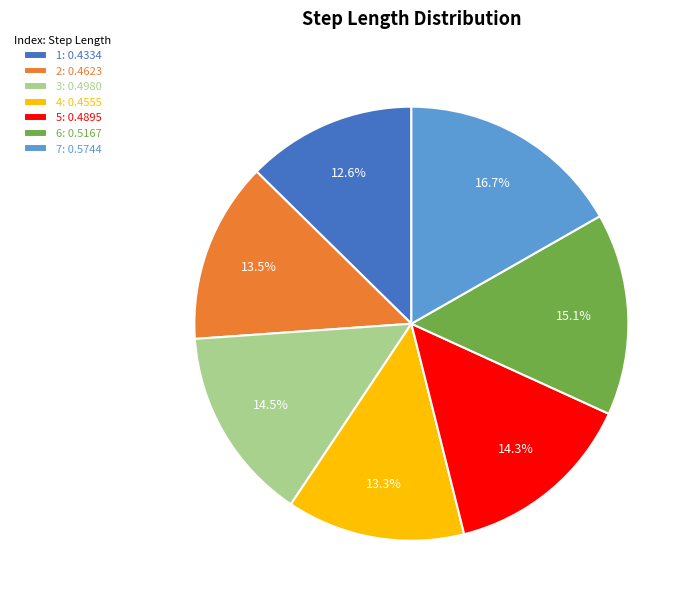

To the nearest percent, what is the average slice percentage?

14%